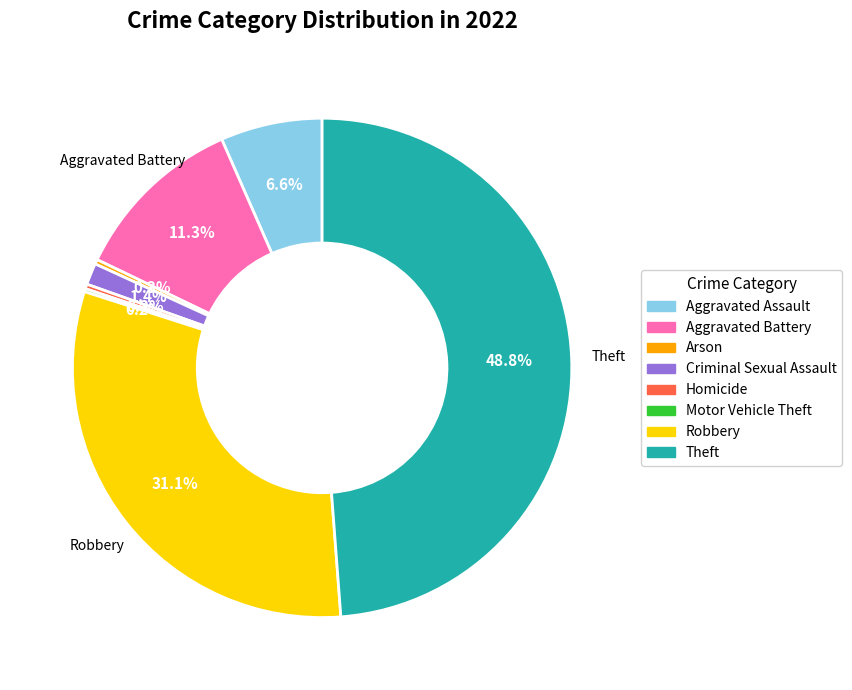

Which slice is the largest?

Theft